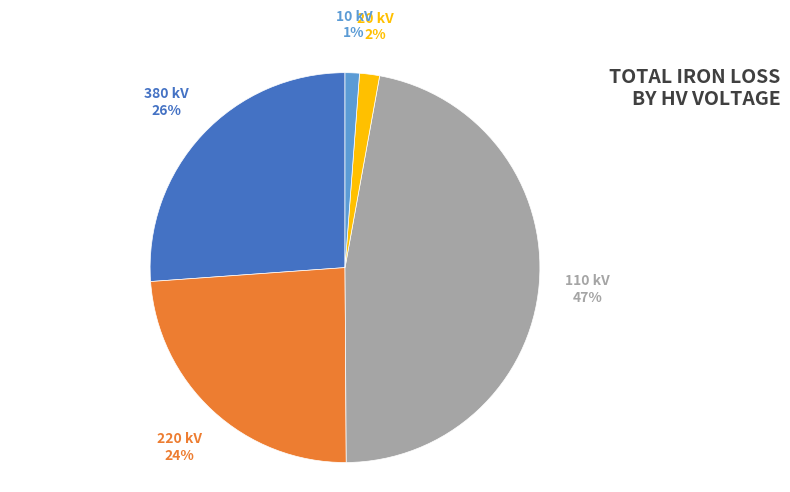

Do 220 kV and 20 kV together represent more than half of the pie?

No